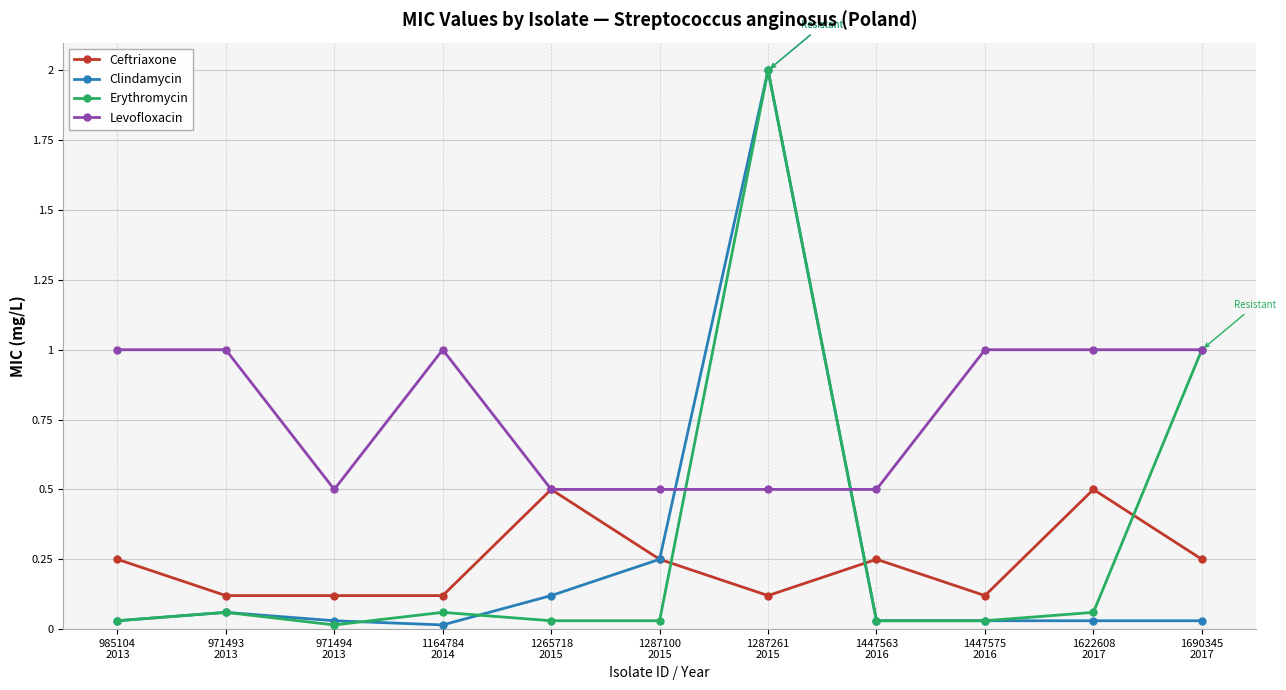

How many intersections are there between Clindamycin and Levofloxacin?

2